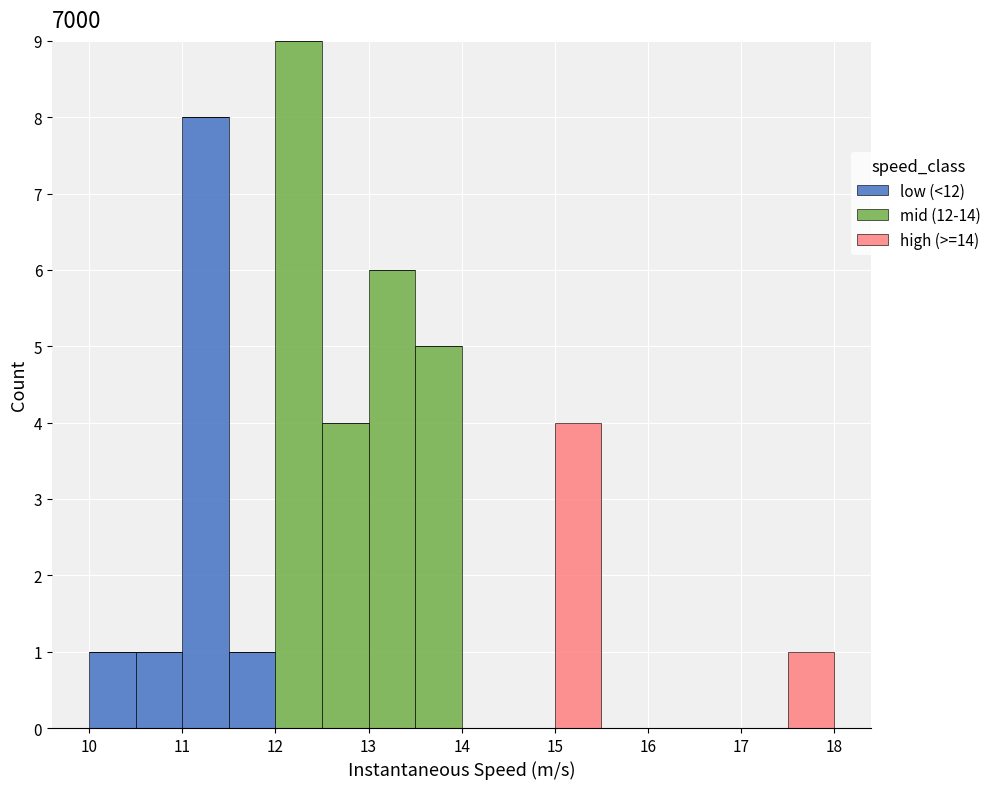

Which range on the x-axis has the tallest stacked bar (by total height)?

12.0 to 12.5